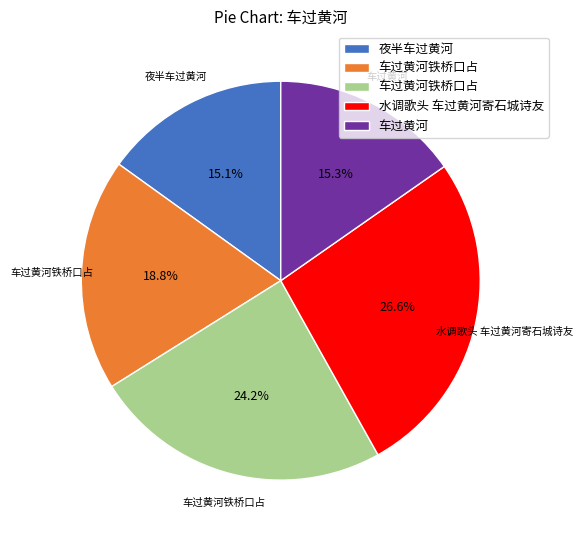

Is there any slice that represents more than half of the pie?

No